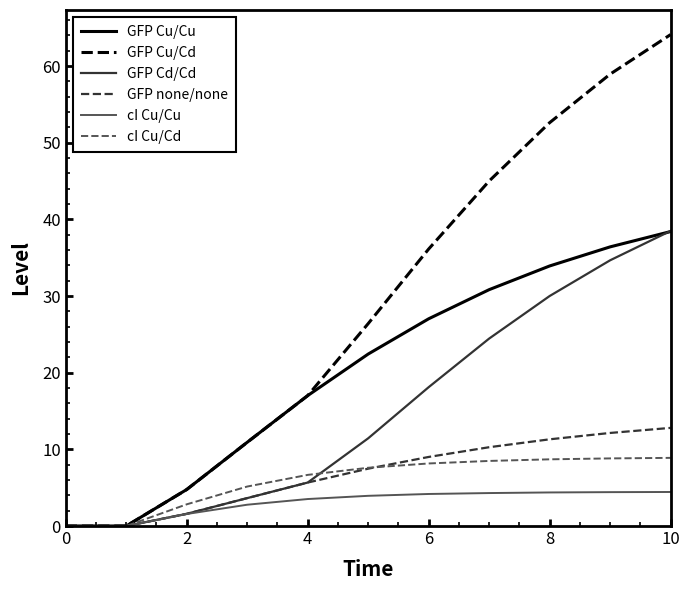

Which series has the largest total across all categories?

GFP Cu/Cd